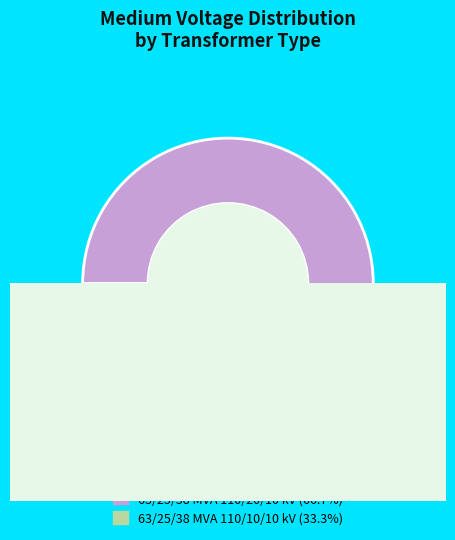

Count the number of slices in the pie.

2